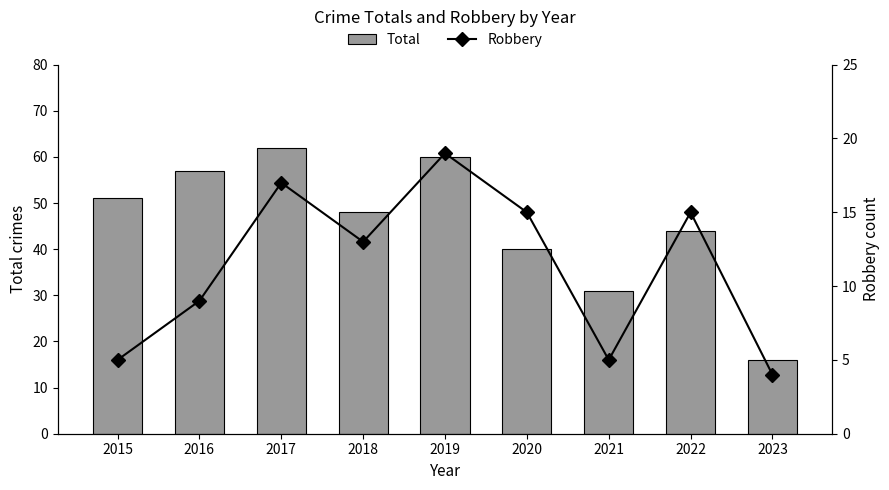

Which series has the largest total across all categories?

Total